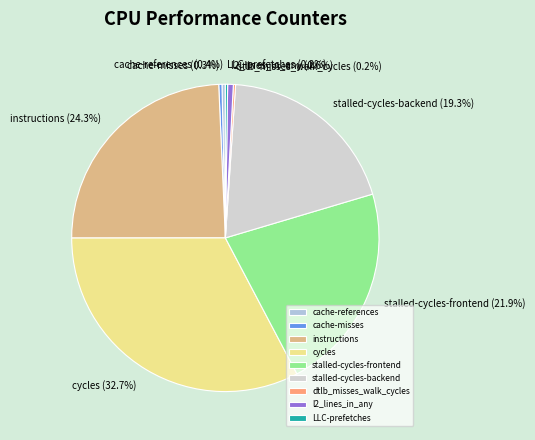

What percentage is NOT represented by stalled-cycles-backend?

80.7%